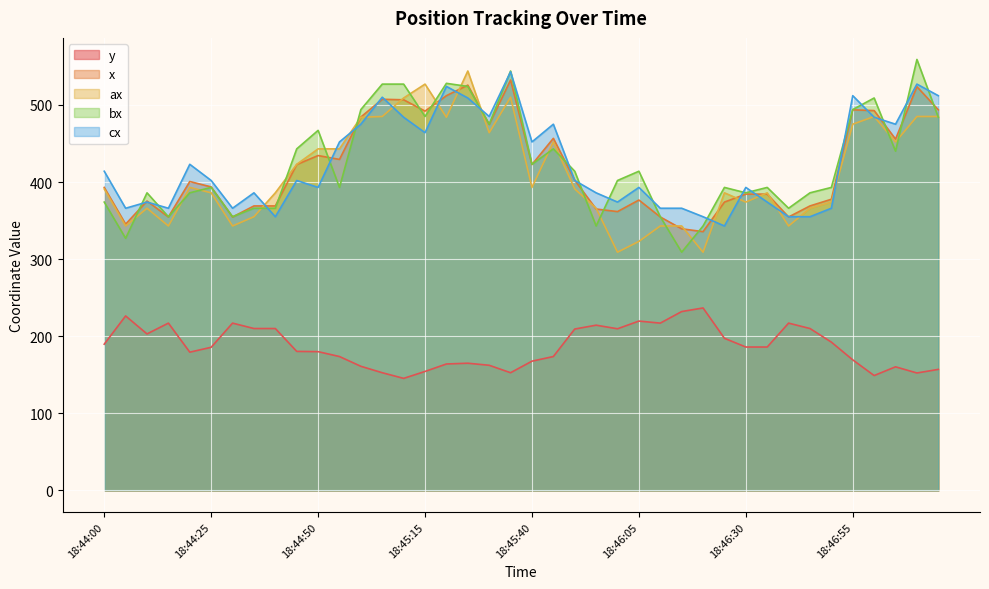

True or false: bx and y intersect in this chart.

False